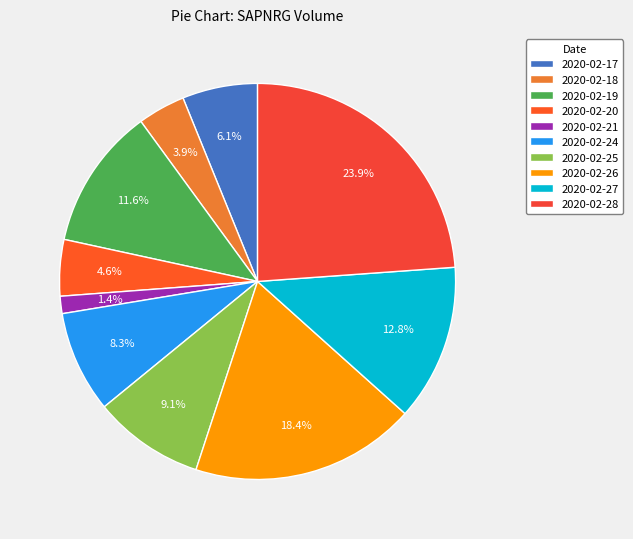

Approximately how many times larger is the value at 2020-02-24 compared to 2020-02-28?

0.3